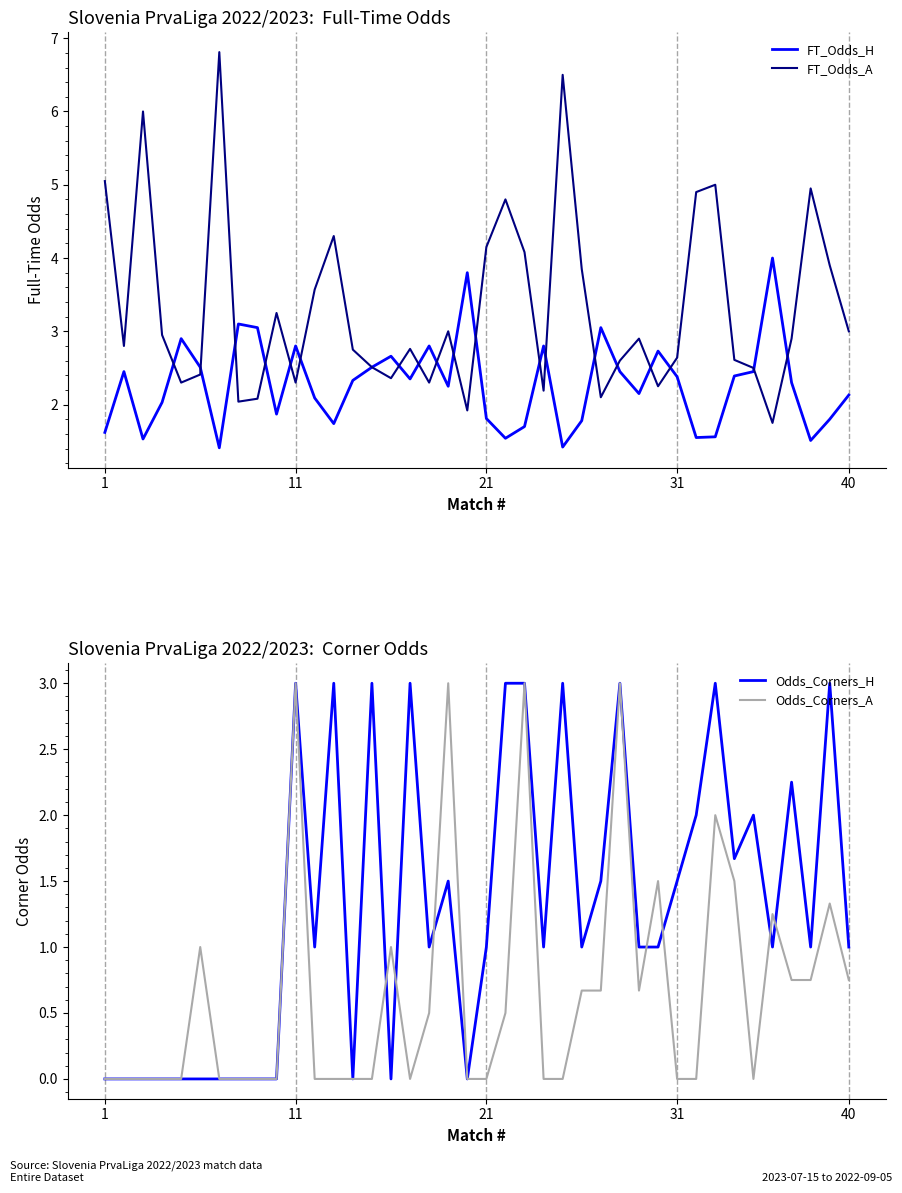

Is it true that FT_Odds_H equals 1.3 at 5?

False